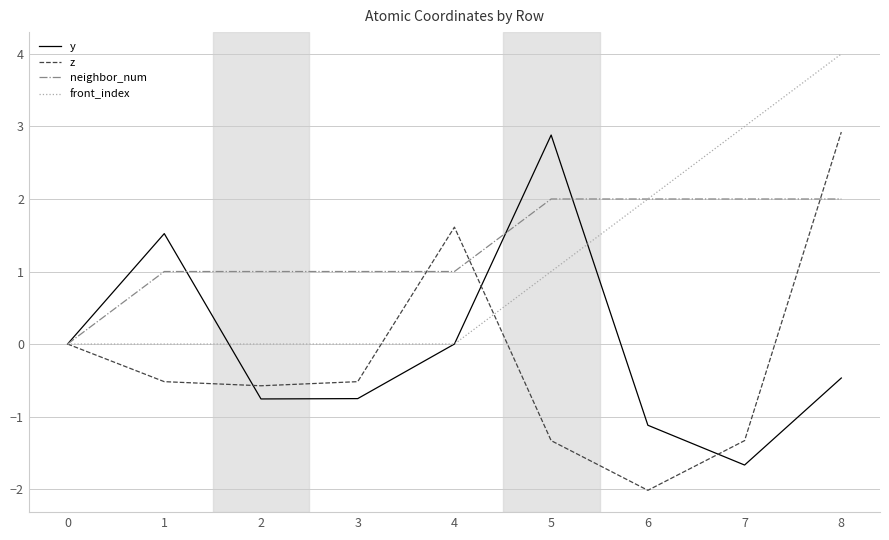

Is the value of front_index at 2 greater than the value of z at 6?

Yes